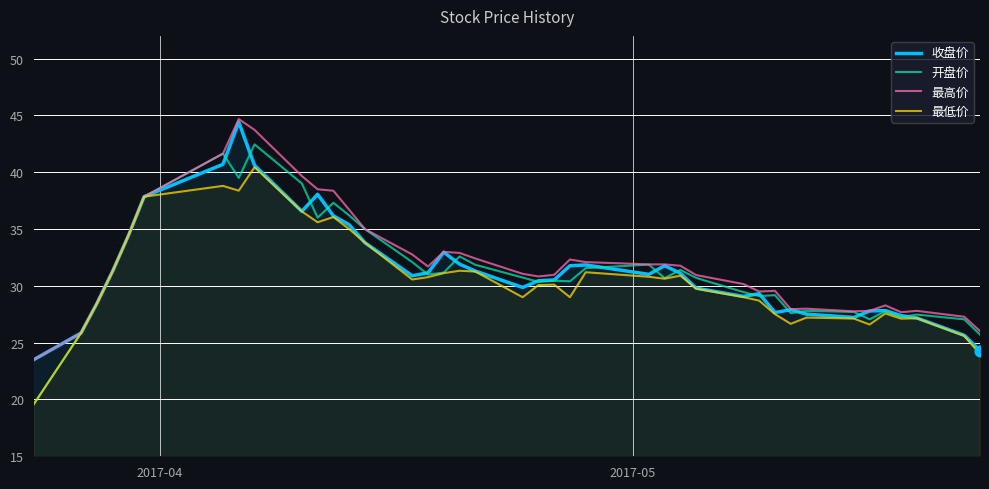

Which series contains the highest Y value?

最高价